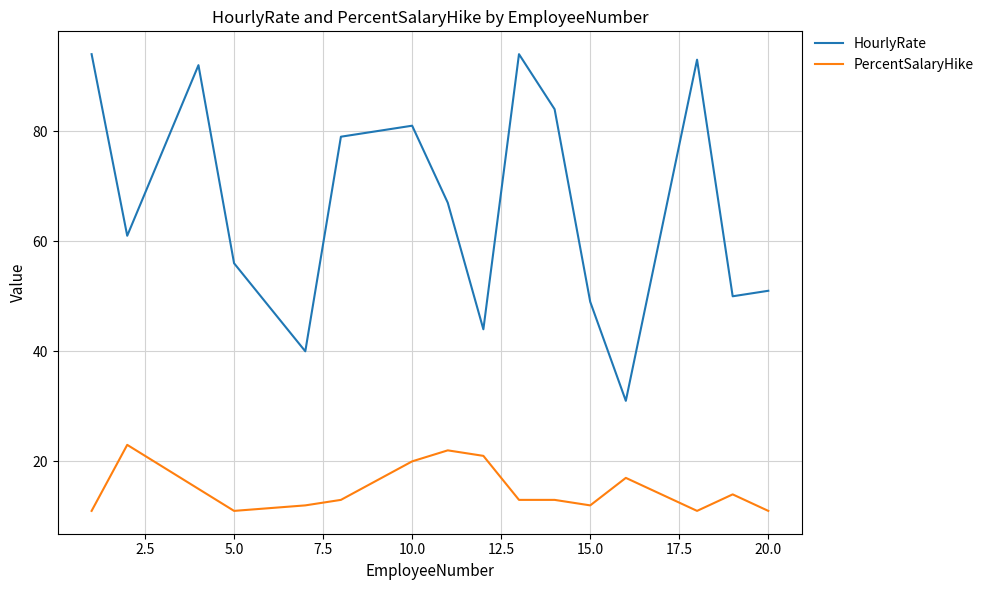

True or false: PercentSalaryHike and HourlyRate intersect in this chart.

False